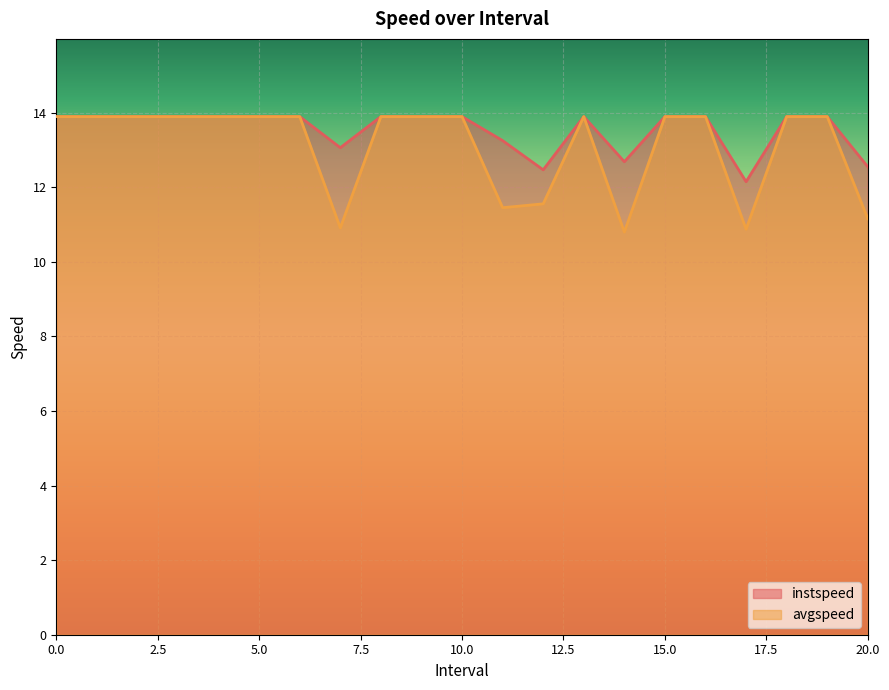

What is the average value of the avgspeed series?

13.1